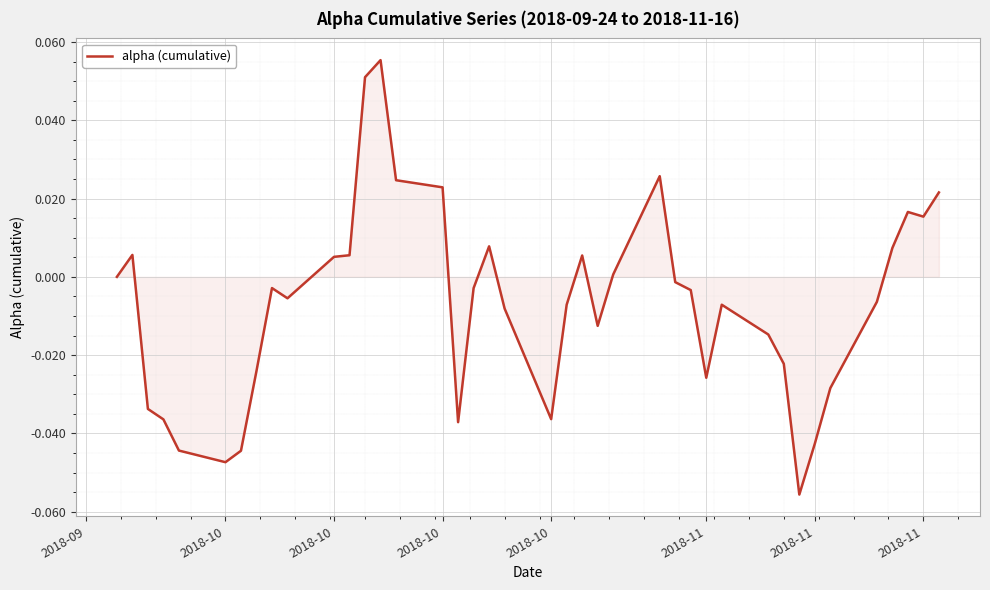

How many lines are shown in the chart?

1